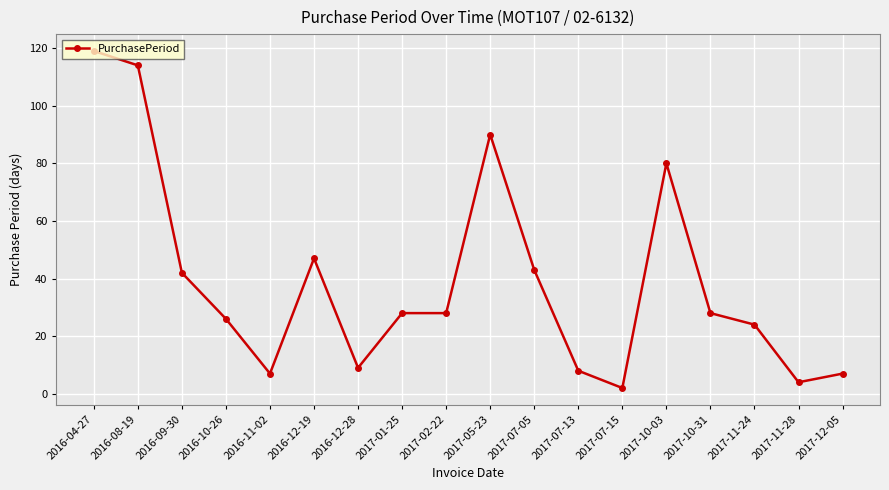

What position from the left is 2016-12-19?

6